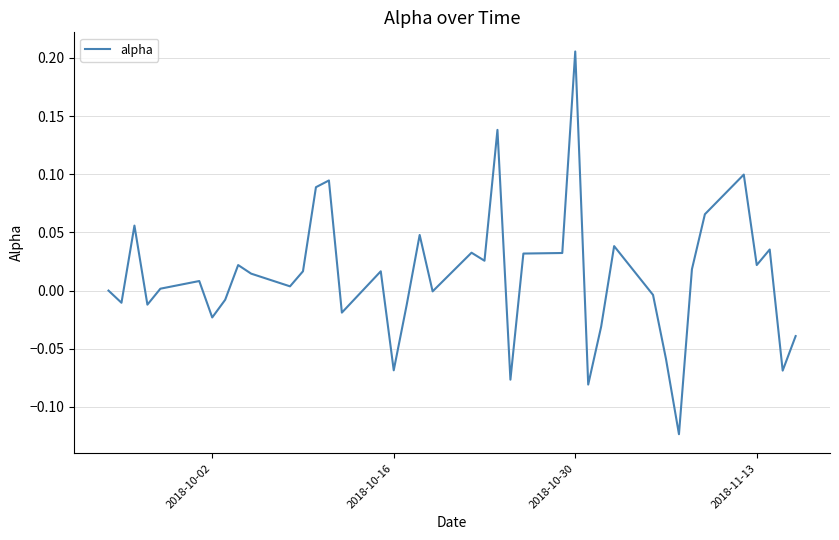

What is the difference between the maximum and minimum values?

0.3